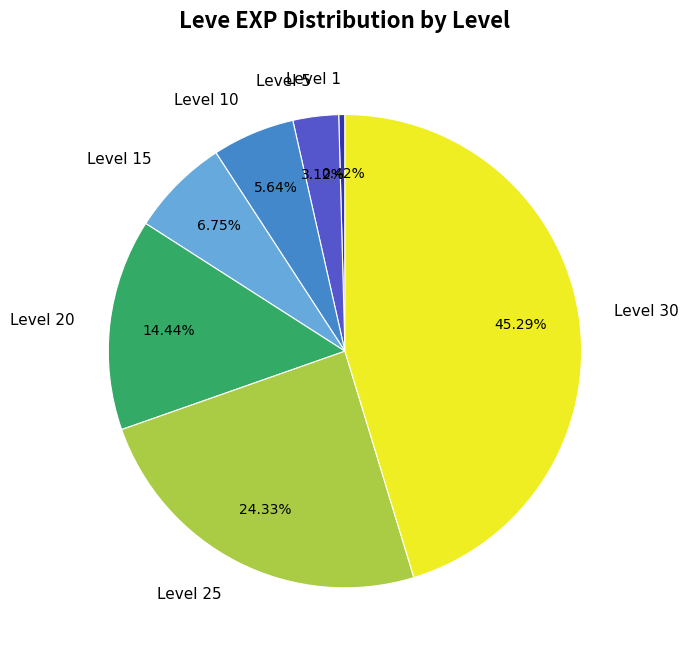

Approximately how many times larger is the value at Level 20 compared to Level 25?

0.6